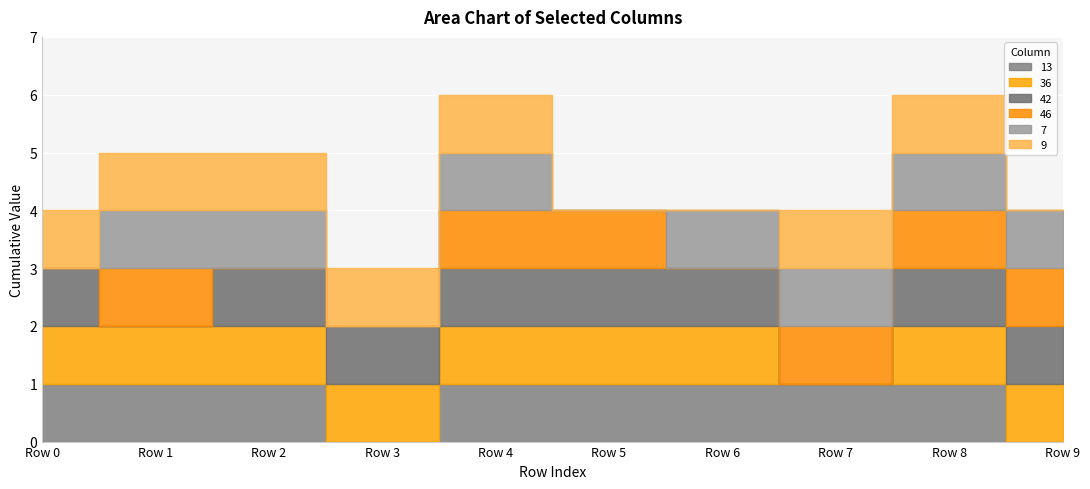

Which series has the largest total across all categories?

36